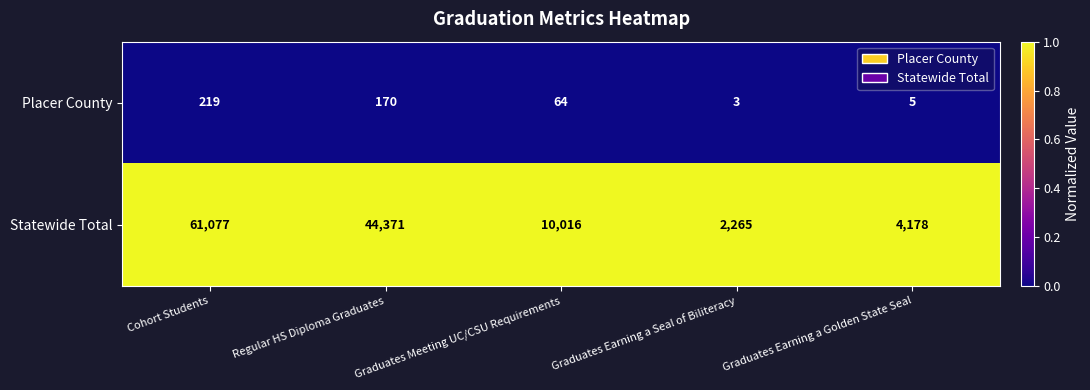

Which series changed the most between Graduates Meeting UC/CSU Requirements and Graduates Earning a Golden State Seal?

Statewide Total